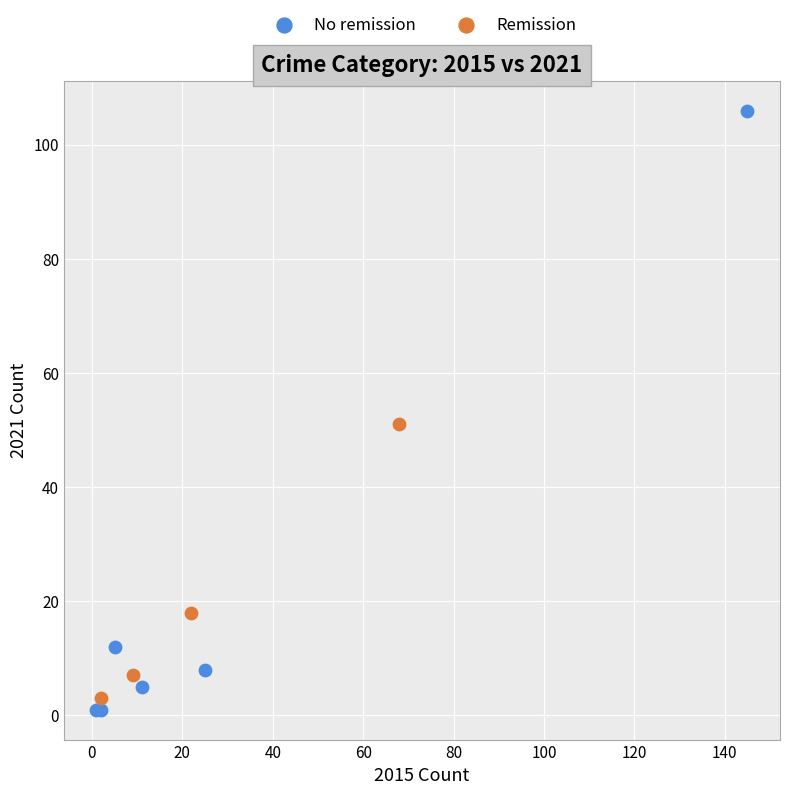

What are all the series names shown in the legend?

No remission, Remission